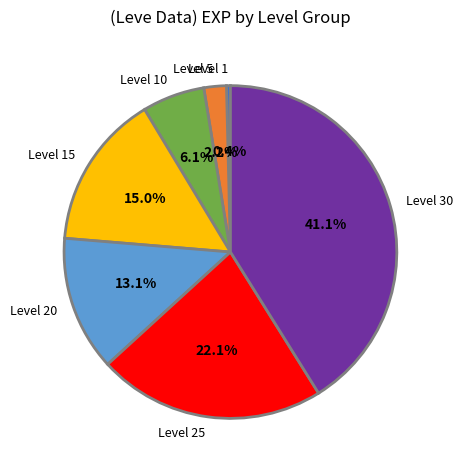

Is there any slice that represents more than half of the pie?

No